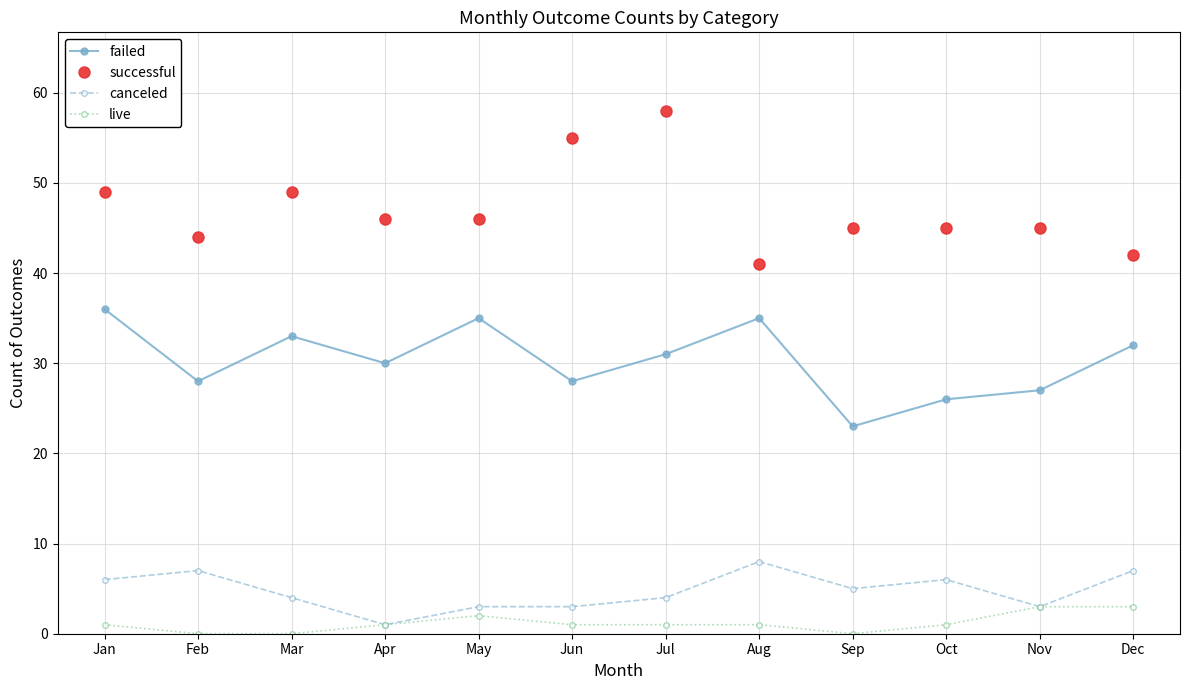

True or false: failed has more than 0 interior local peaks.

True